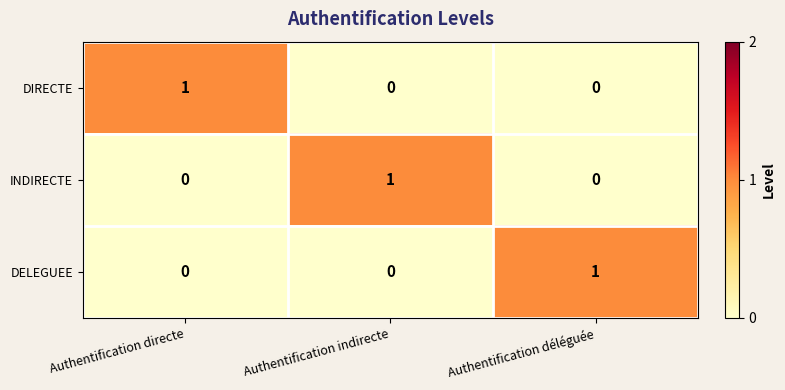

At how many categories does at least one series exceed 0?

3